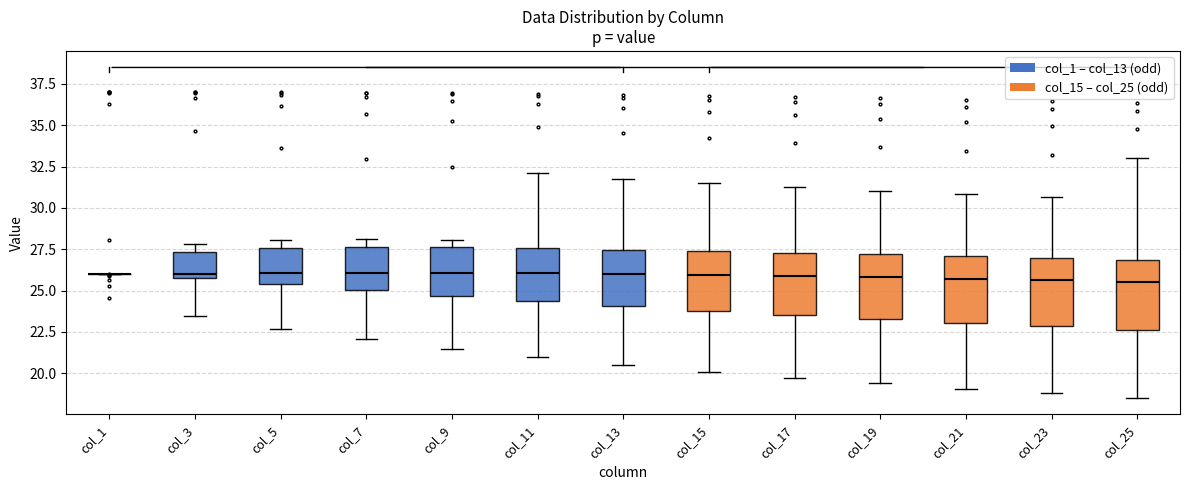

Reading left to right, transcribe this box plot: for each box, give where its median line is, the range the box spans, and where its two whiskers end, as read against the y-axis. The values are not printed on the chart, so give them approximately, as read against the axis.

col_1: box collapsed to a line at 26.0, whiskers 26.0 to 26.0
col_3: median 26.0 (just above the box's lower edge), box 26.0 to 27.5, whiskers 23.5 to 28.0
col_5: median 26.0, box 25.5 to 27.5, whiskers 22.5 to 28.0
col_7: median 26.0, box 25.0 to 27.5, whiskers 22.0 to 28.0
col_9: median 26.0, box 24.5 to 27.5, whiskers 21.5 to 28.0
col_11: median 26.0, box 24.5 to 27.5, whiskers 21.0 to 32.0
col_13: median 26.0, box 24.0 to 27.5, whiskers 20.5 to 32.0
col_15: median 26.0, box 24.0 to 27.5, whiskers 20.0 to 31.5
col_17: median 26.0, box 23.5 to 27.5, whiskers 19.5 to 31.5
col_19: median 26.0, box 23.5 to 27.0, whiskers 19.5 to 31.0
col_21: median 25.5, box 23.0 to 27.0, whiskers 19.0 to 31.0
col_23: median 25.5, box 23.0 to 27.0, whiskers 19.0 to 30.5
col_25: median 25.5, box 22.5 to 27.0, whiskers 18.5 to 33.0